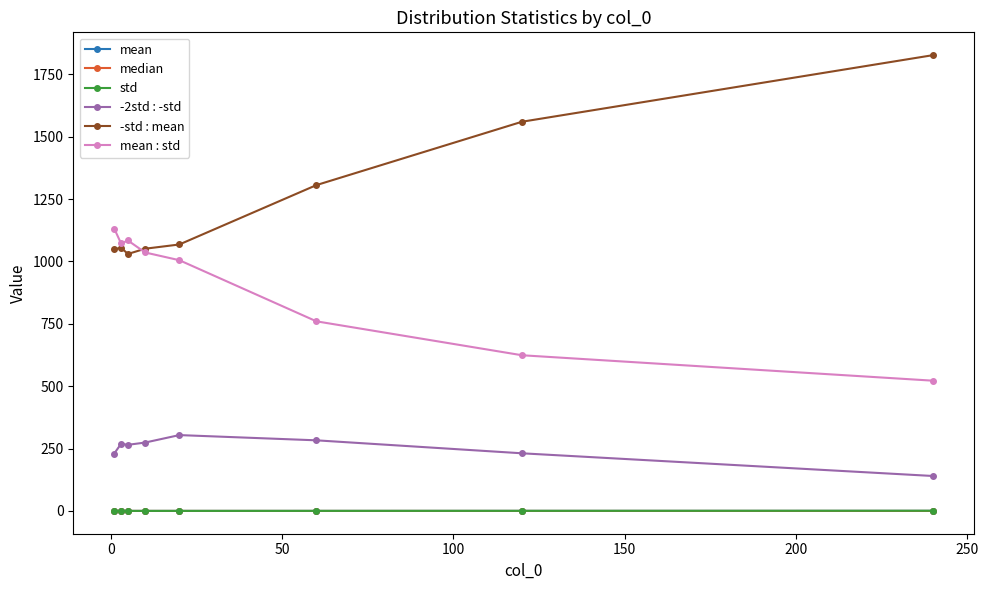

Which series has the widest spread of values?

-std : mean